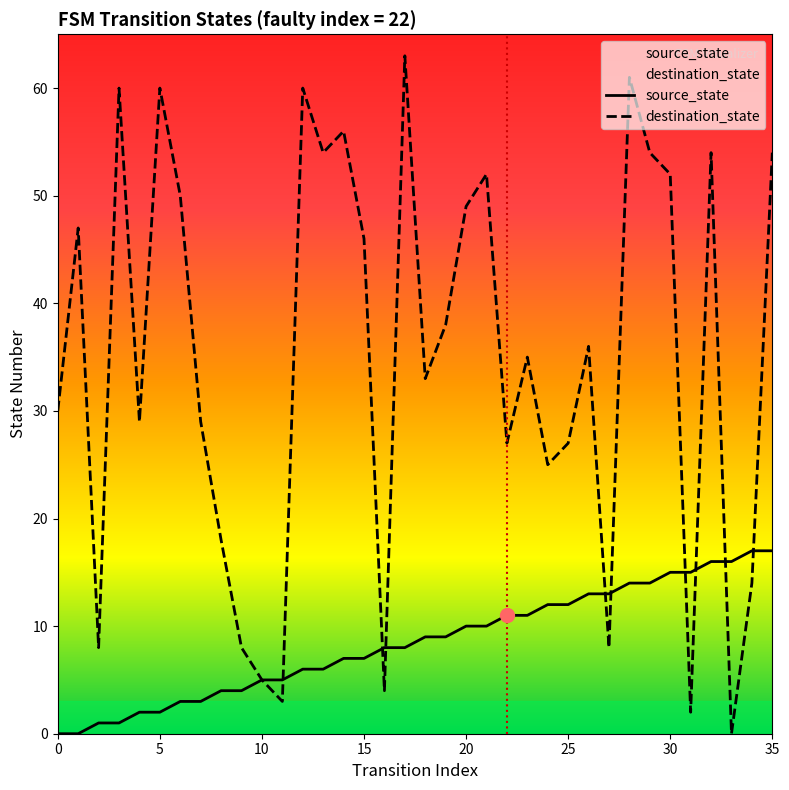

List the series in order of their peak value, lowest first.

source_state, destination_state